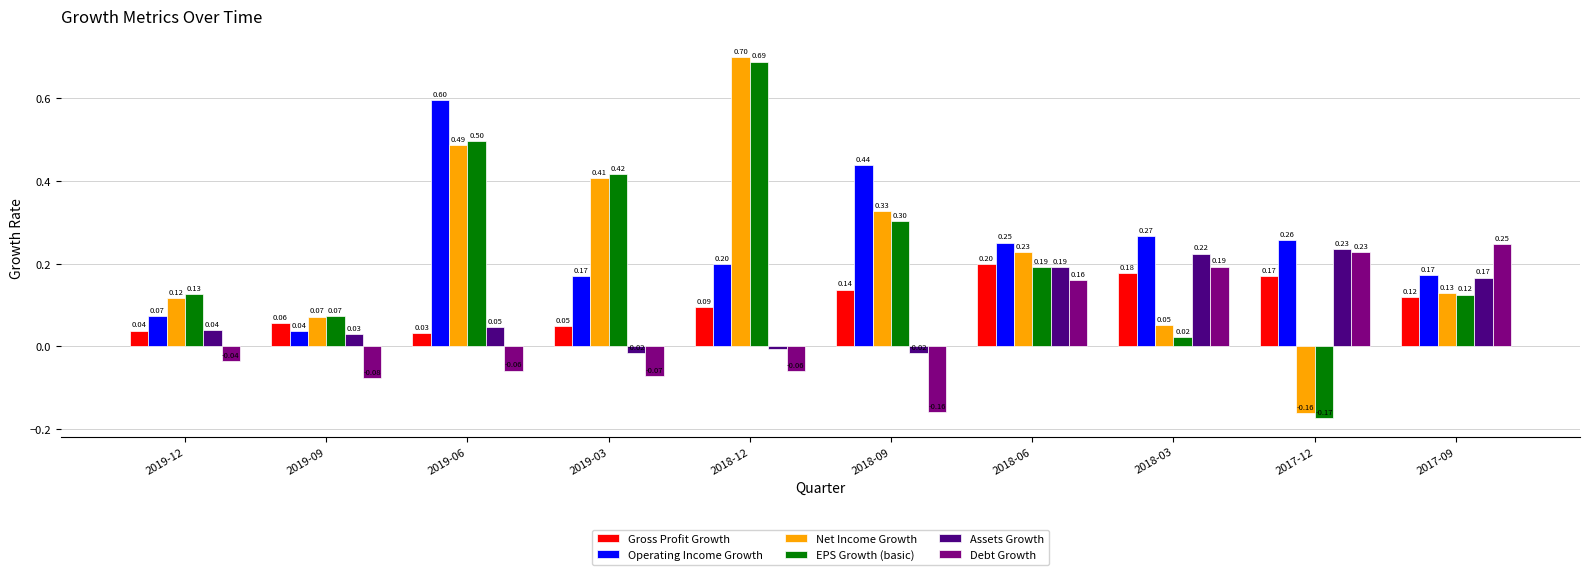

Is the value of Net Income Growth at 2018-06 greater than the value of Gross Profit Growth at 2018-12?

Yes